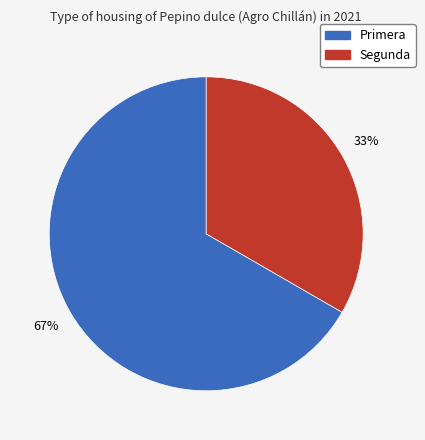

To the nearest percent, what is the average slice percentage?

50%